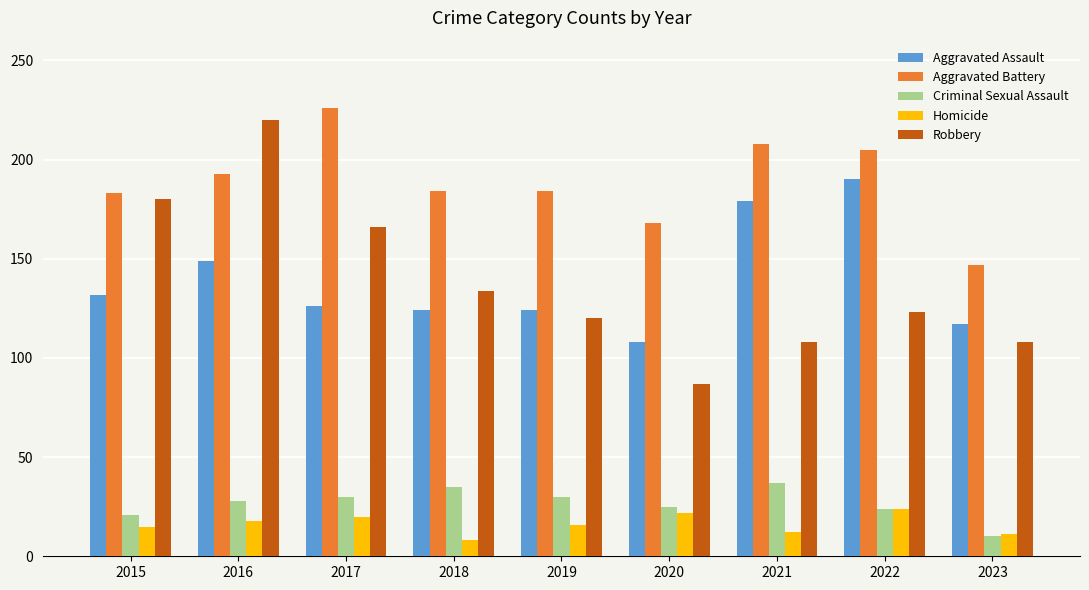

What is the minimum value for Robbery?

87